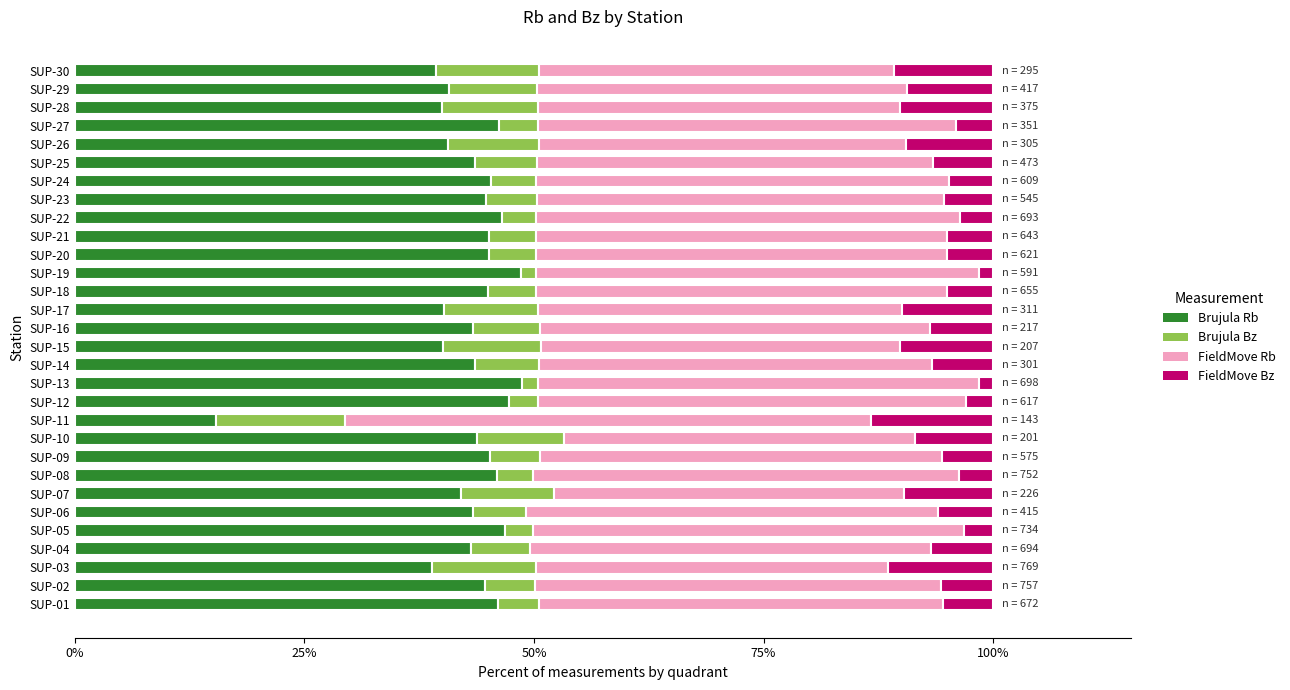

What is the total value across all series at SUP-24?

100.0